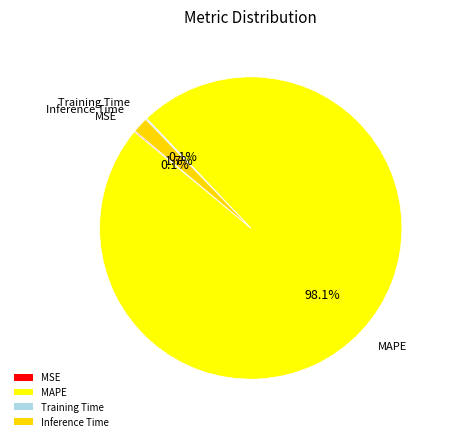

Count the number of slices in the pie.

4